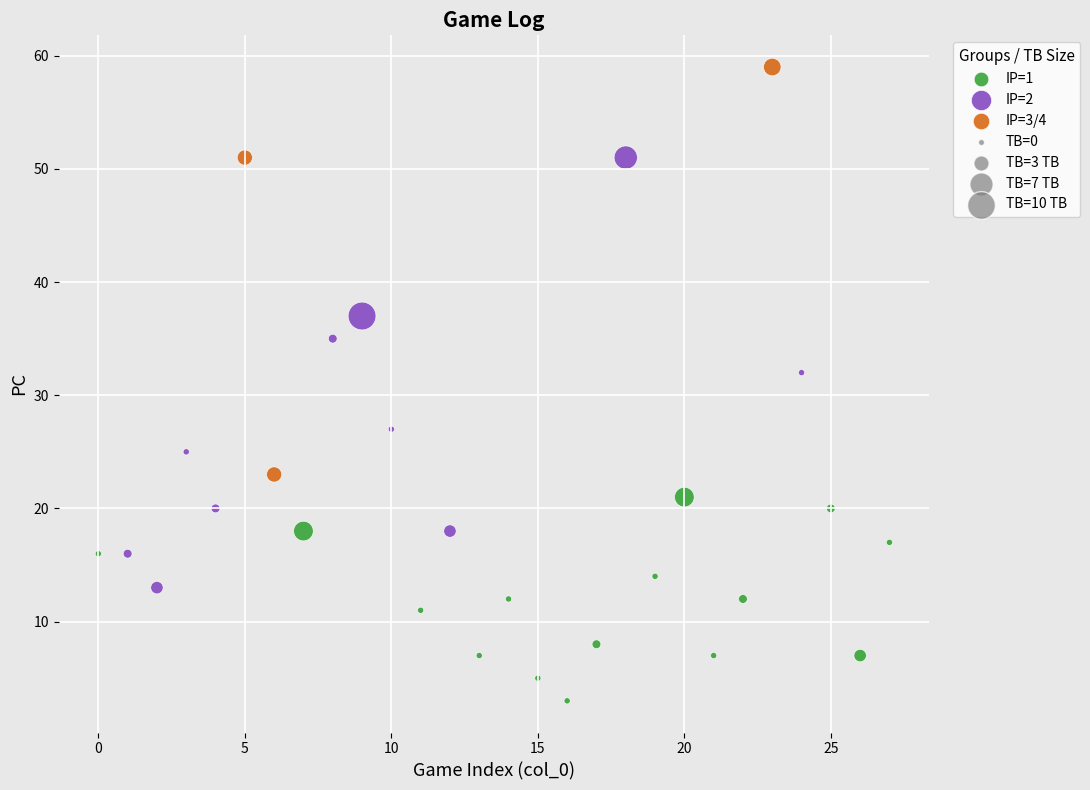

Which series contains the highest Y value?

IP=3/4